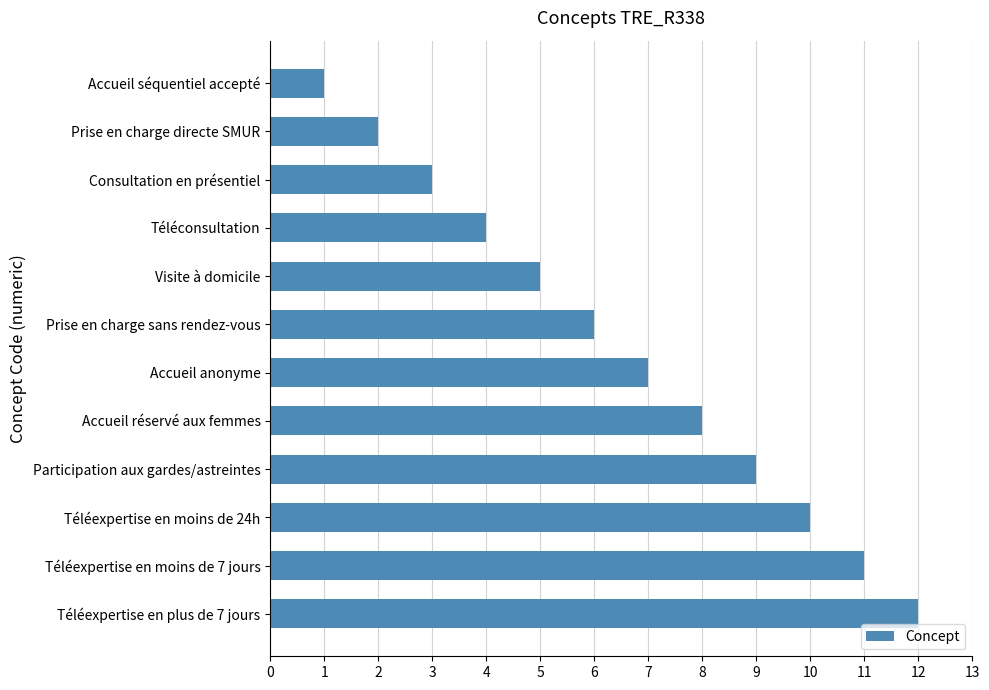

The value at Visite à domicile is 3. True or false?

False